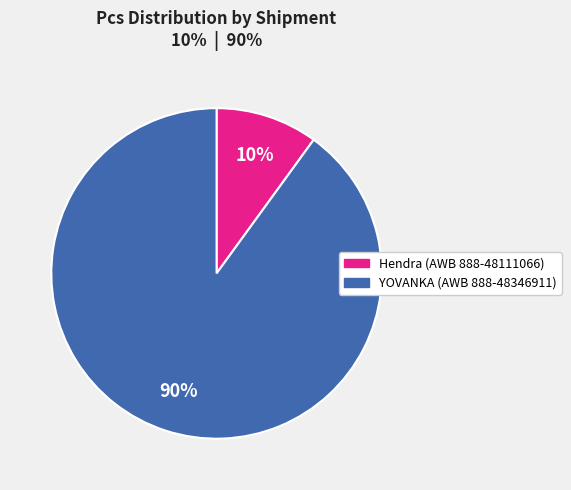

To the nearest percent, what is the average slice percentage?

50%